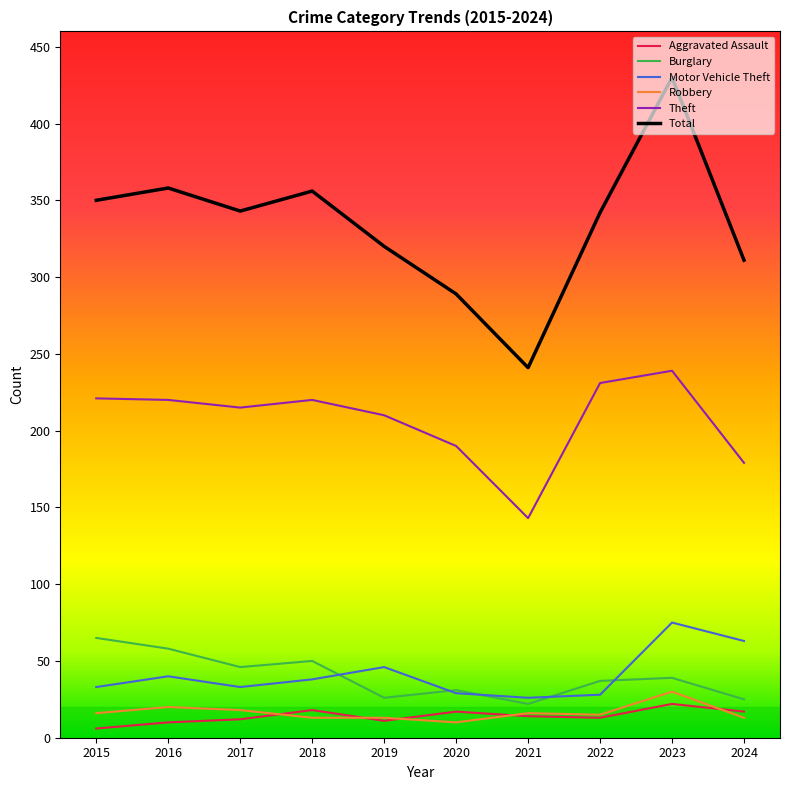

Between 2015 and 2024, which series saw the biggest shift?

Theft